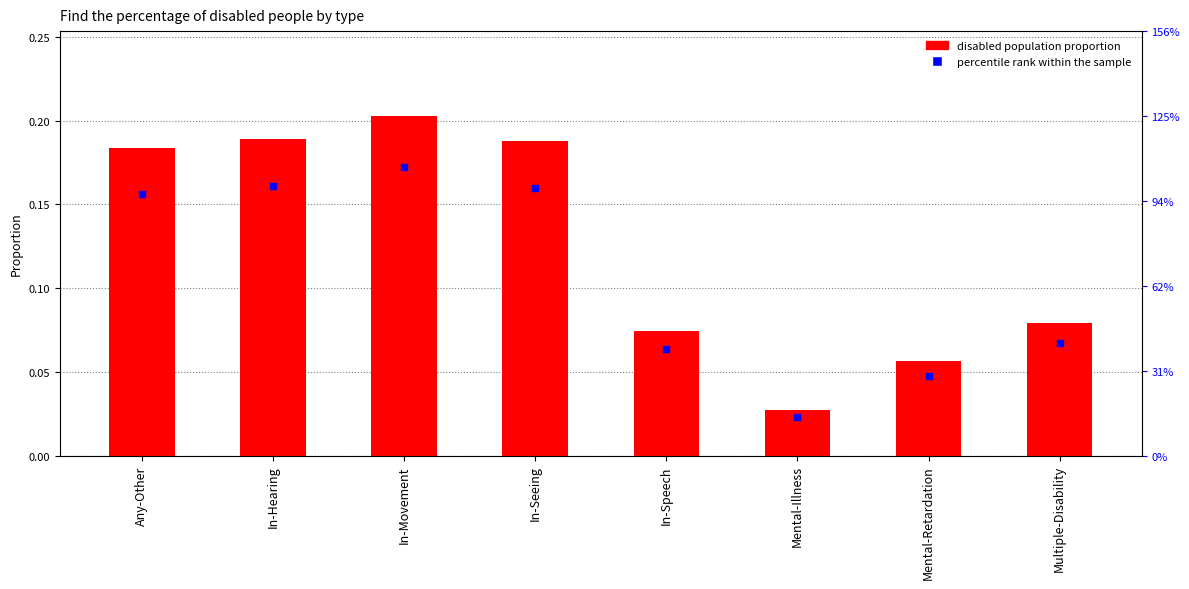

What is the total value across all series at In-Movement?

0.4